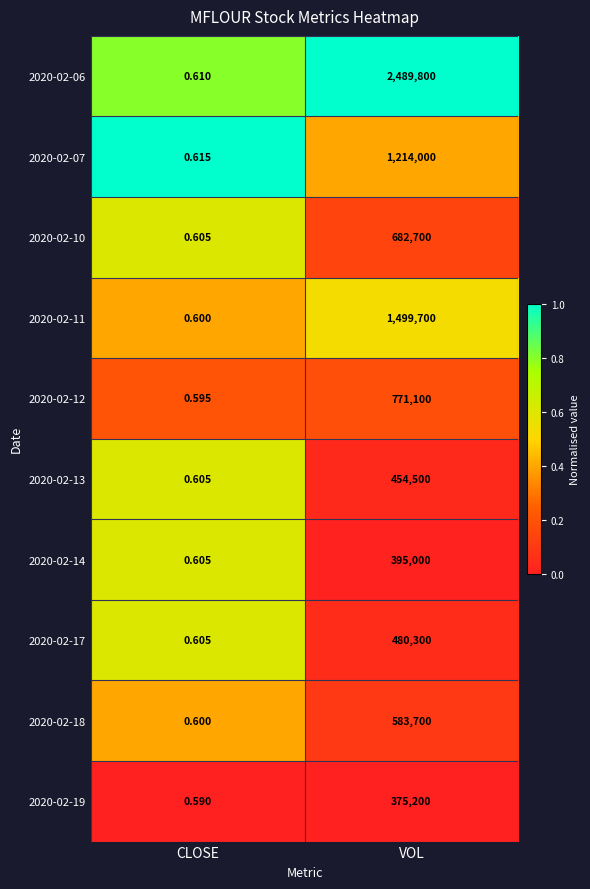

At which category is the sum across all series the highest?

VOL